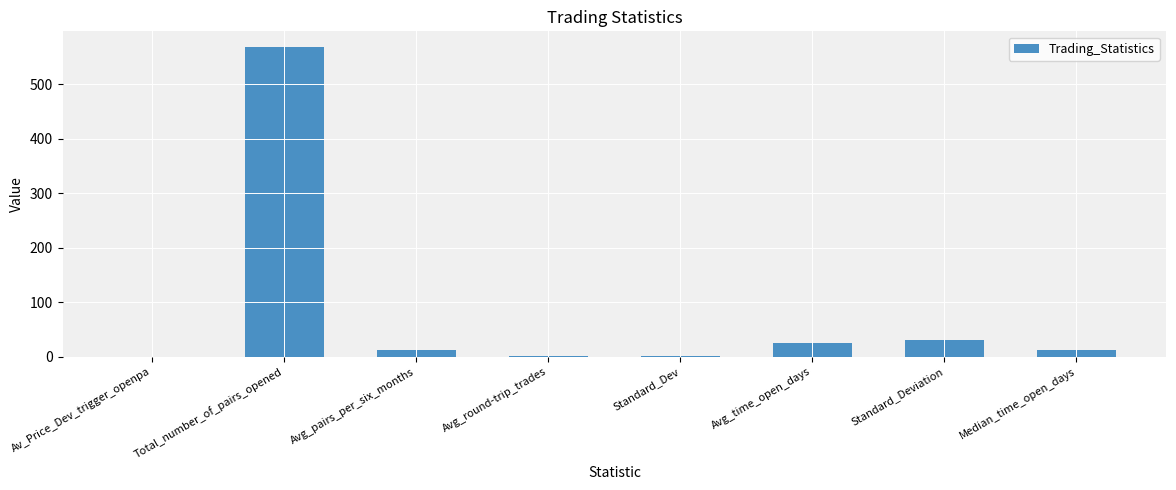

What is the change in value from Standard_Deviation to Median_time_open_days?

-18.4